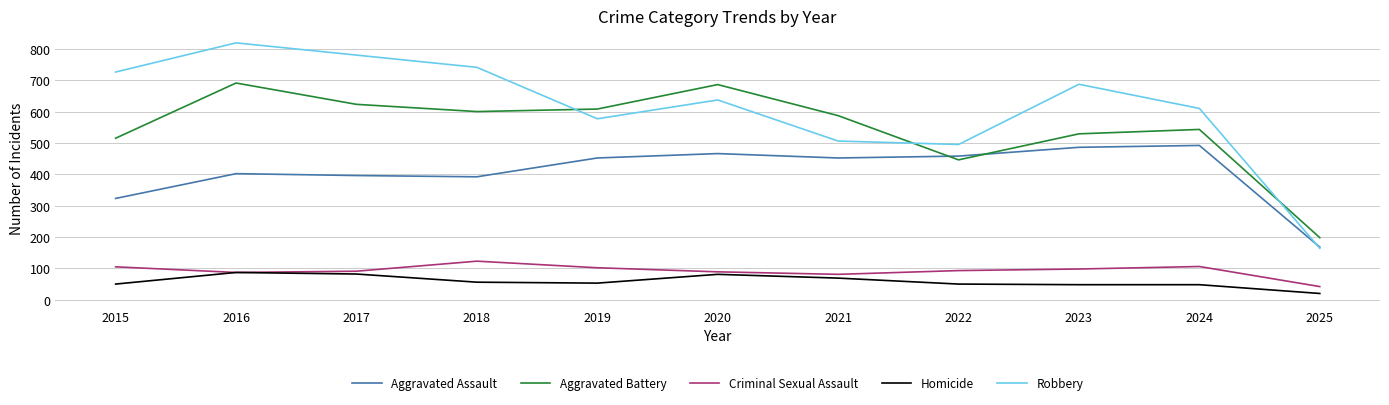

Which series has the widest spread of values?

Robbery